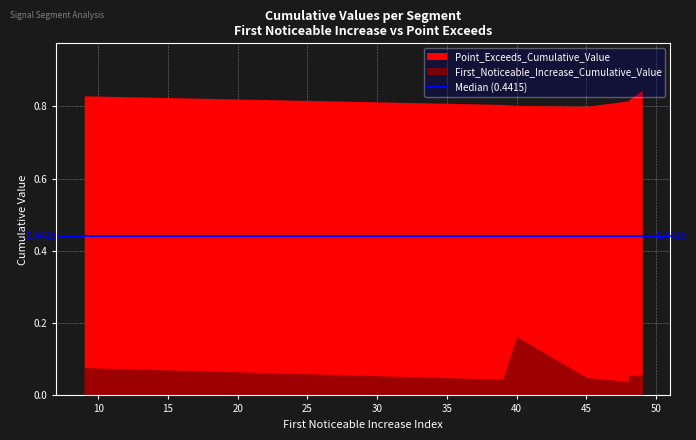

What is the highest value of the Point_Exceeds_Cumulative_Value series?

0.8